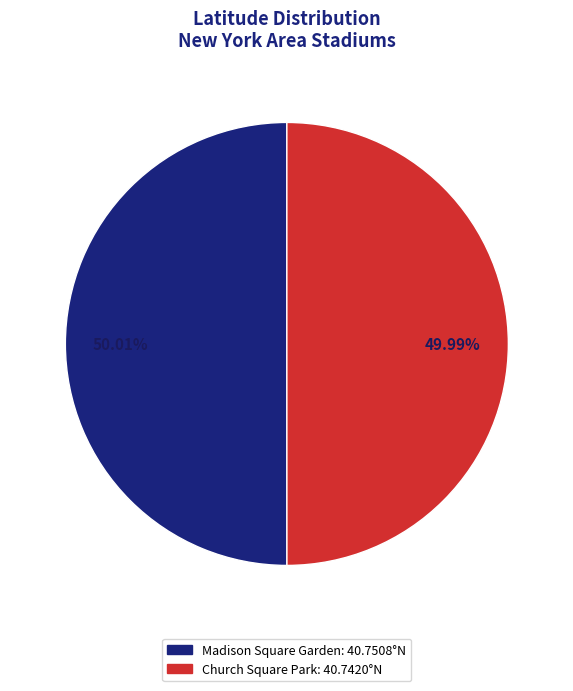

Is there a majority slice in this chart?

Yes